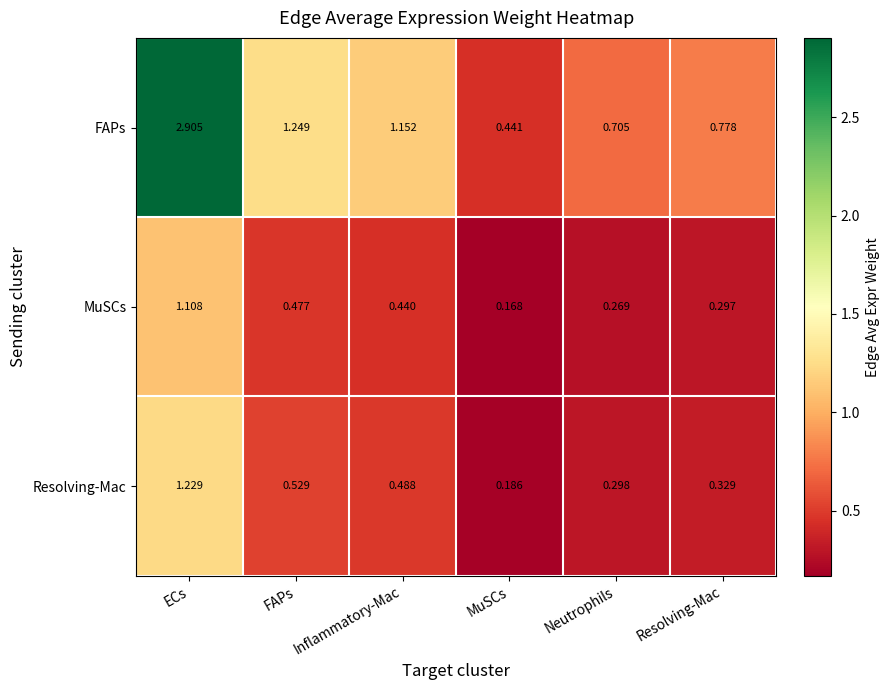

At which category does the chart reach its minimum across all series?

MuSCs